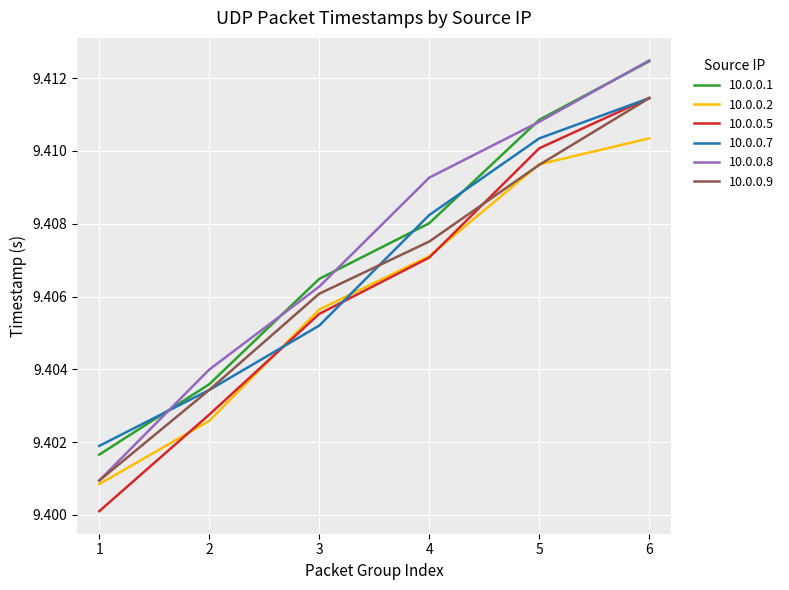

At which label is 10.0.0.5 closest to 9?

1